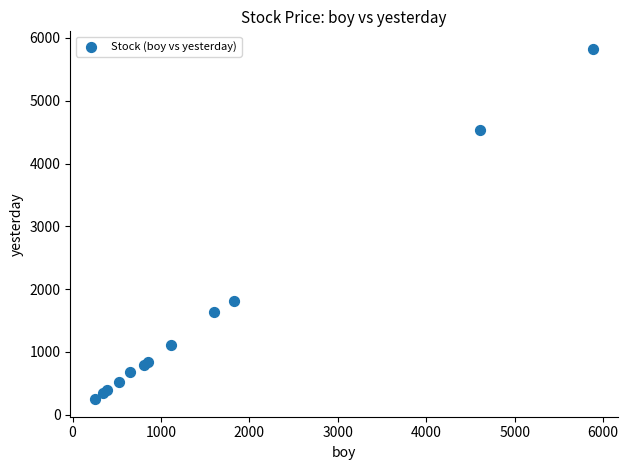

What Y value in the scatter plot is closest to 3035?

1808.6